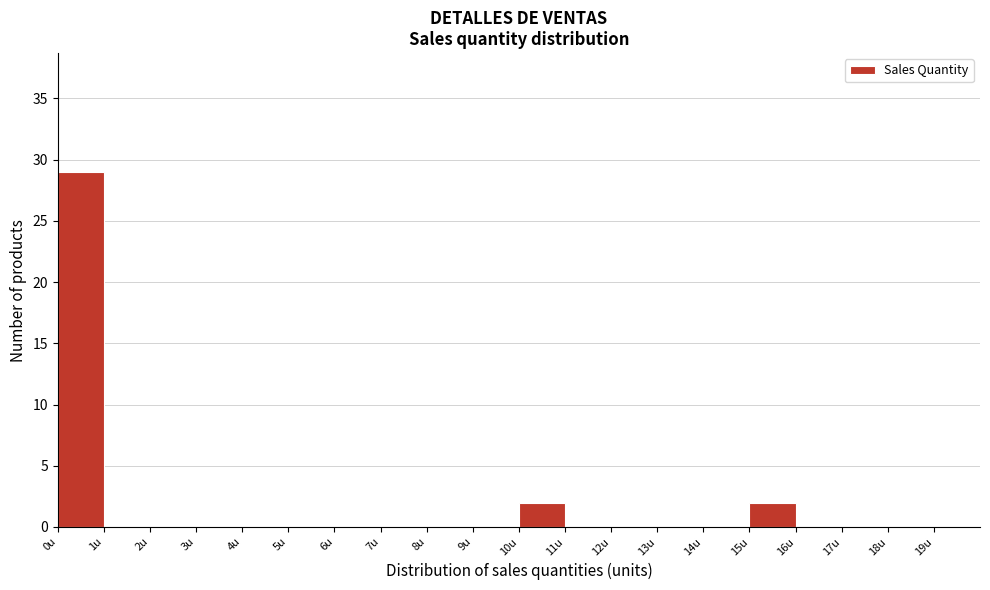

How tall is the bar that spans 15 to 16 on the x-axis? The values are not printed on the chart, so give them approximately, as read against the axis.

2